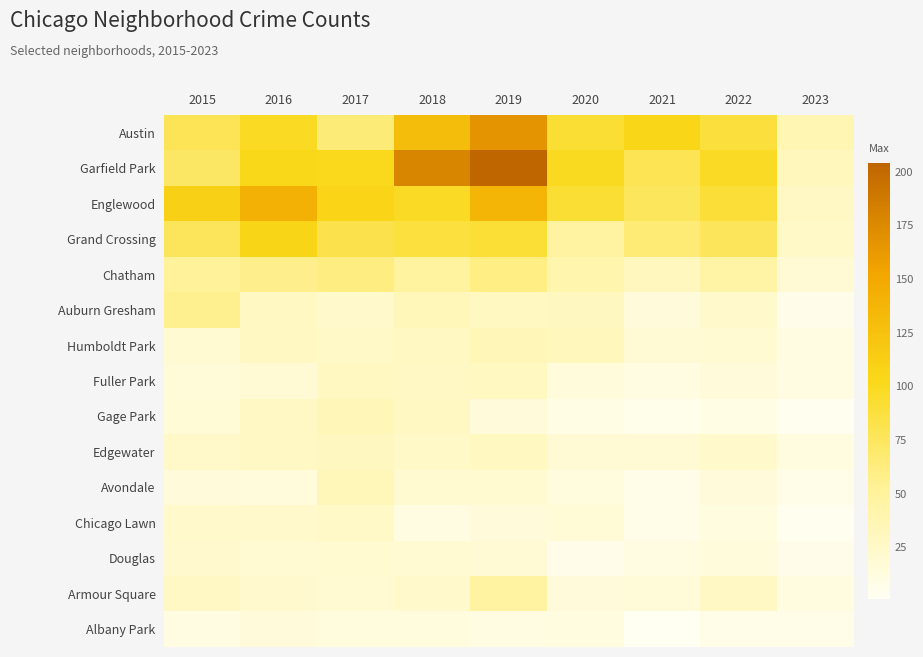

Reading left to right, what are all the values shown in this chart?

Austin: 2015=78	2016=99	2017=65	2018=130	2019=167	2020=92	2021=104	2022=89	2023=37
Garfield Park: 2015=73	2016=103	2017=101	2018=178	2019=204	2020=100	2021=79	2022=98	2023=32
Englewood: 2015=111	2016=142	2017=107	2018=98	2019=138	2020=92	2021=76	2022=90	2023=27
Grand Crossing: 2015=77	2016=106	2017=82	2018=88	2019=91	2020=47	2021=66	2022=77	2023=25
Chatham: 2015=51	2016=57	2017=62	2018=48	2019=60	2020=40	2021=31	2022=44	2023=18
Auburn Gresham: 2015=56	2016=28	2017=23	2018=33	2019=29	2020=30	2021=15	2022=23	2023=6
Humboldt Park: 2015=20	2016=28	2017=25	2018=28	2019=34	2020=32	2021=18	2022=20	2023=11
Fuller Park: 2015=16	2016=19	2017=29	2018=27	2019=29	2020=14	2021=10	2022=15	2023=11
Gage Park: 2015=17	2016=27	2017=35	2018=28	2019=15	2020=9	2021=5	2022=9	2023=3
Edgewater: 2015=24	2016=27	2017=30	2018=25	2019=29	2020=18	2021=18	2022=23	2023=12
Avondale: 2015=15	2016=14	2017=33	2018=21	2019=21	2020=13	2021=8	2022=15	2023=8
Chicago Lawn: 2015=23	2016=23	2017=25	2018=11	2019=15	2020=17	2021=7	2022=12	2023=3
Douglas: 2015=22	2016=20	2017=21	2018=20	2019=19	2020=6	2021=10	2022=14	2023=6
Armour Square: 2015=27	2016=22	2017=20	2018=23	2019=47	2020=15	2021=16	2022=27	2023=12
Albany Park: 2015=10	2016=15	2017=13	2018=13	2019=10	2020=12	2021=1	2022=8	2023=7